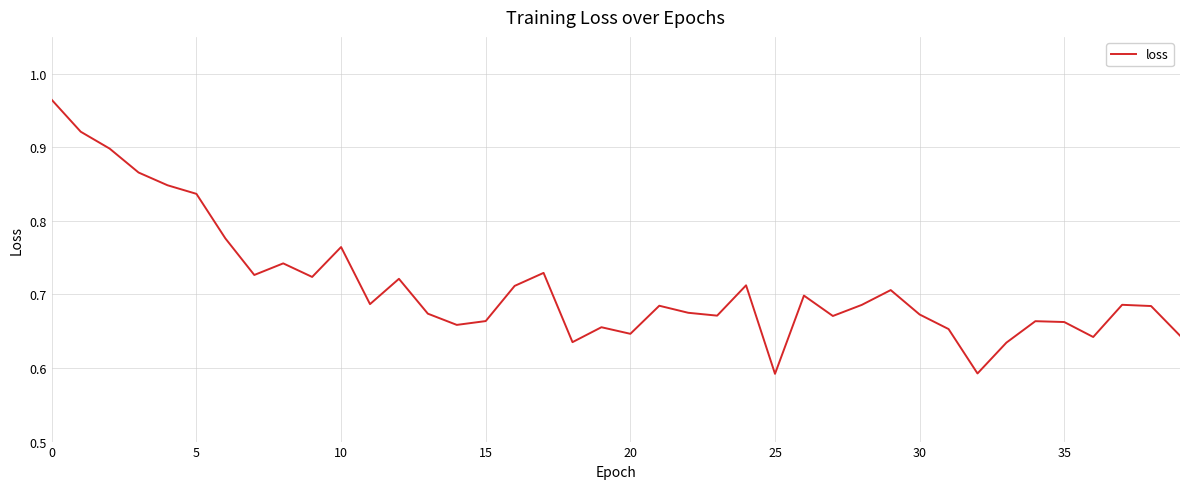

What is the difference between the maximum and minimum values?

0.4